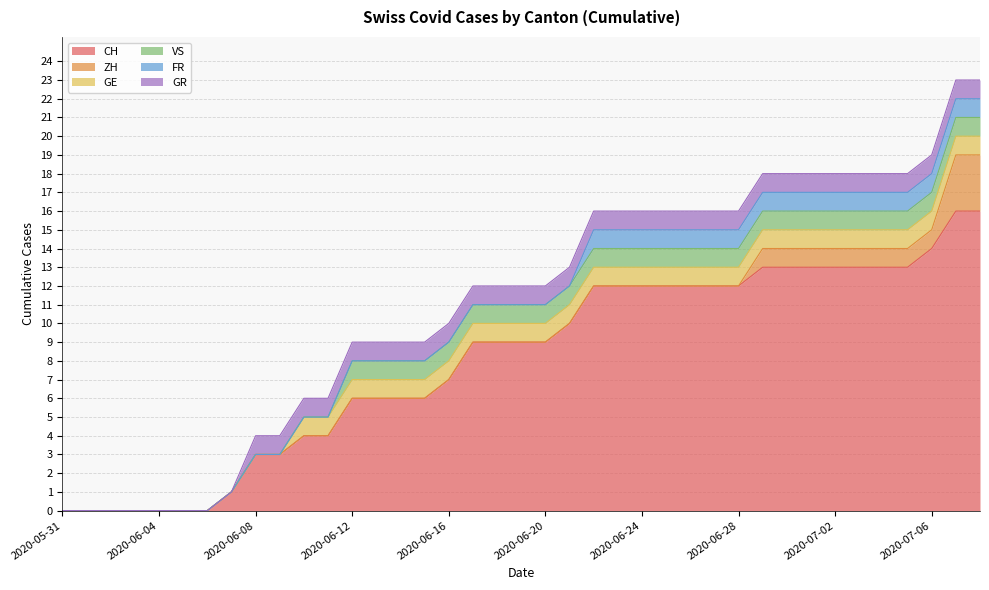

Where is GE nearest to the value 0?

2020-05-31